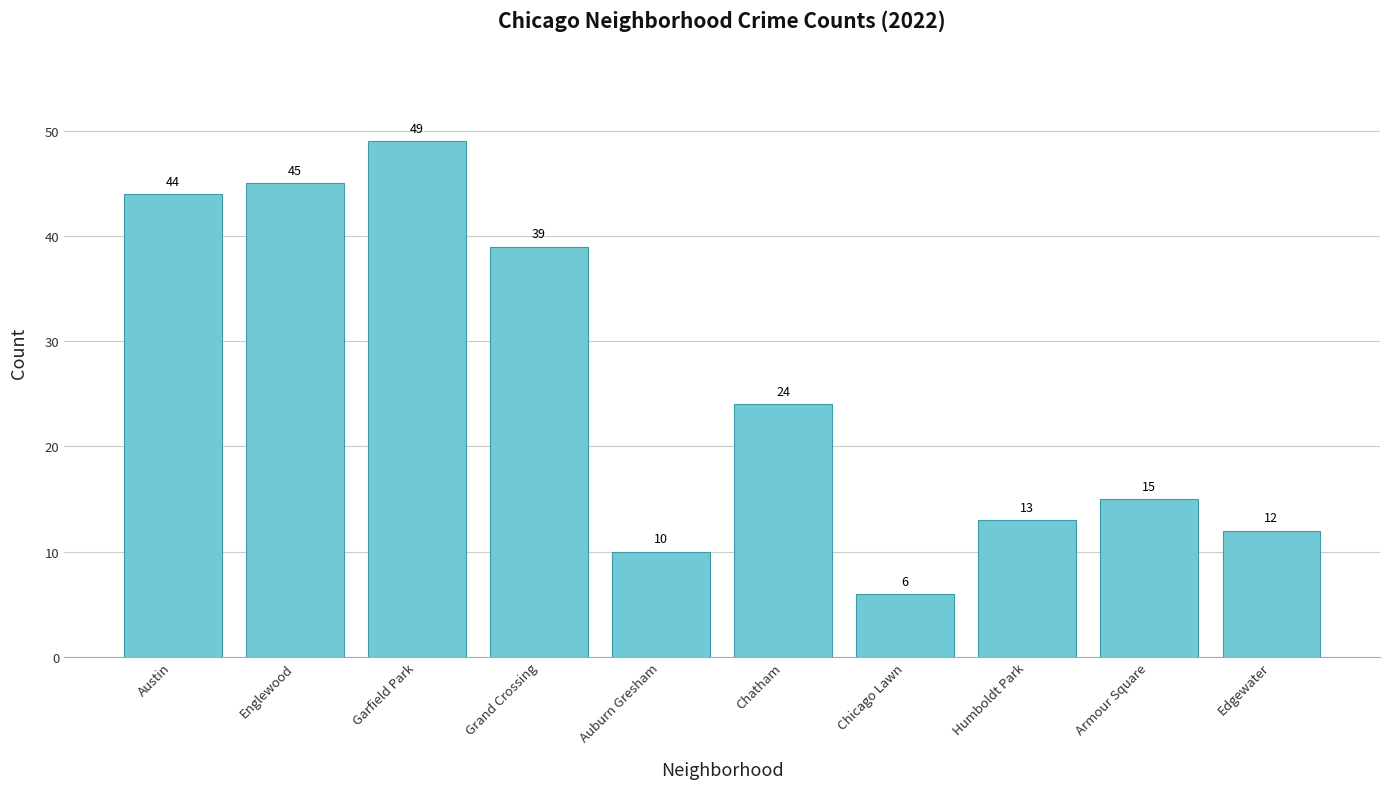

Rank the categories by value from lowest to highest.

Chicago Lawn, Auburn Gresham, Edgewater, Humboldt Park, Armour Square, Chatham, Grand Crossing, Austin, Englewood, Garfield Park